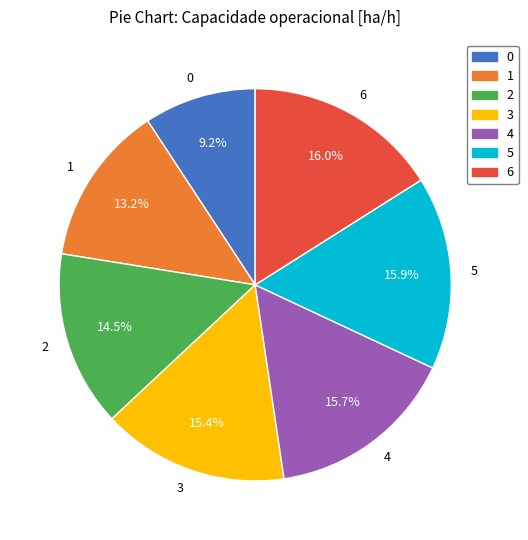

Approximately how many times larger is the value at 1 compared to 4?

0.8